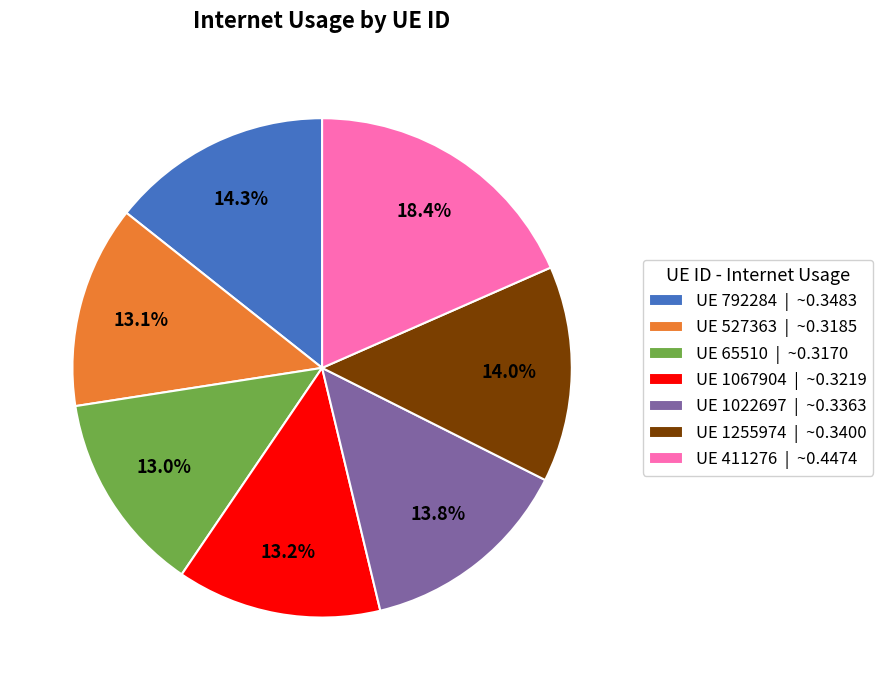

Is there a majority slice in this chart?

No